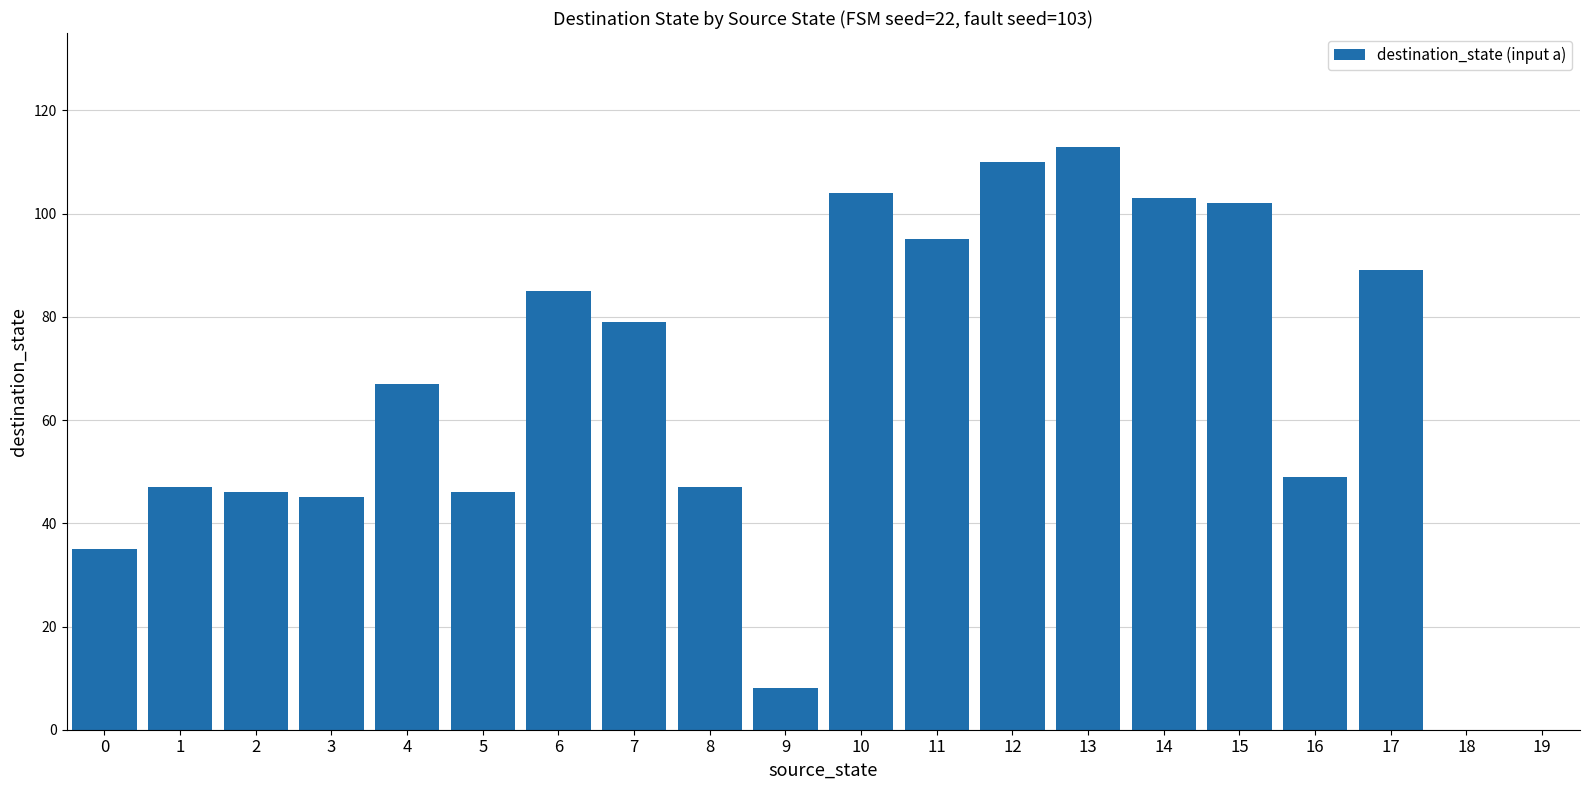

The chart shows a value of 85 at 6. True or false?

True